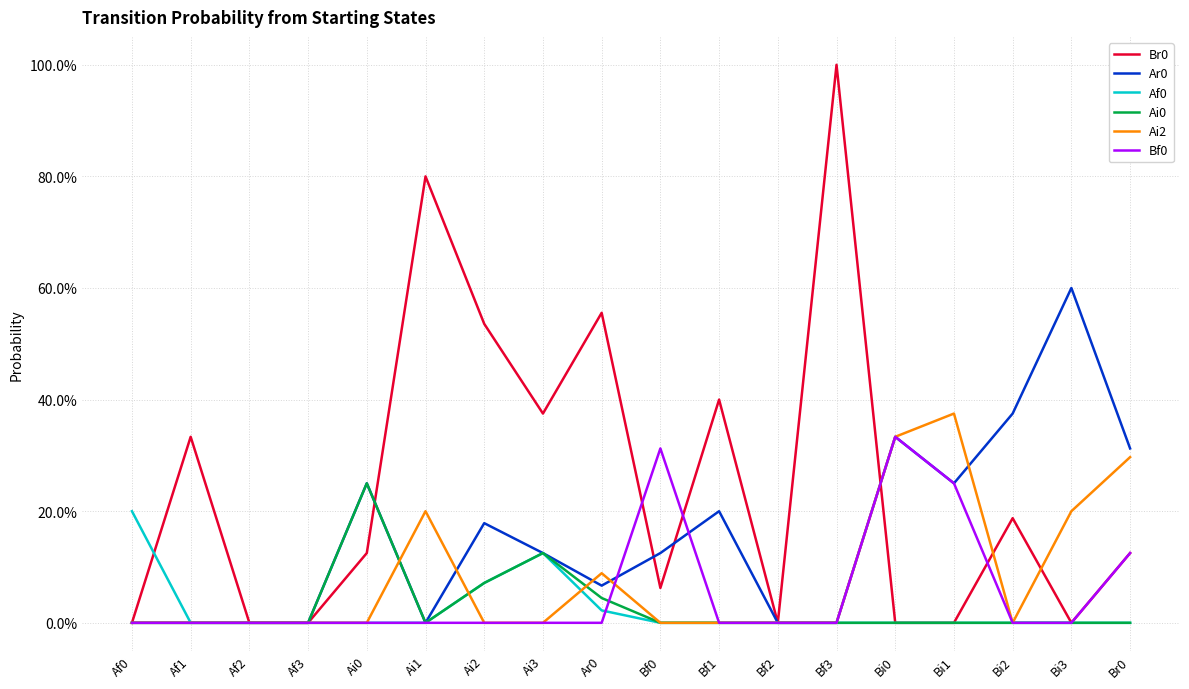

What is the sum of the Ai2 values at Bi0 and Af3?

0.3